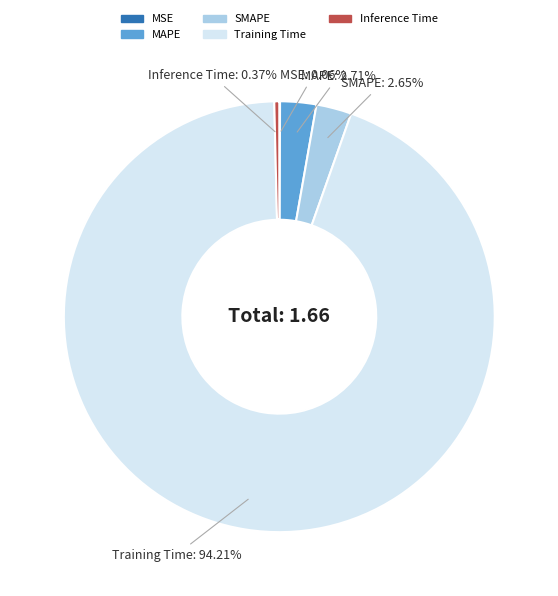

Which slice is the largest?

Training Time